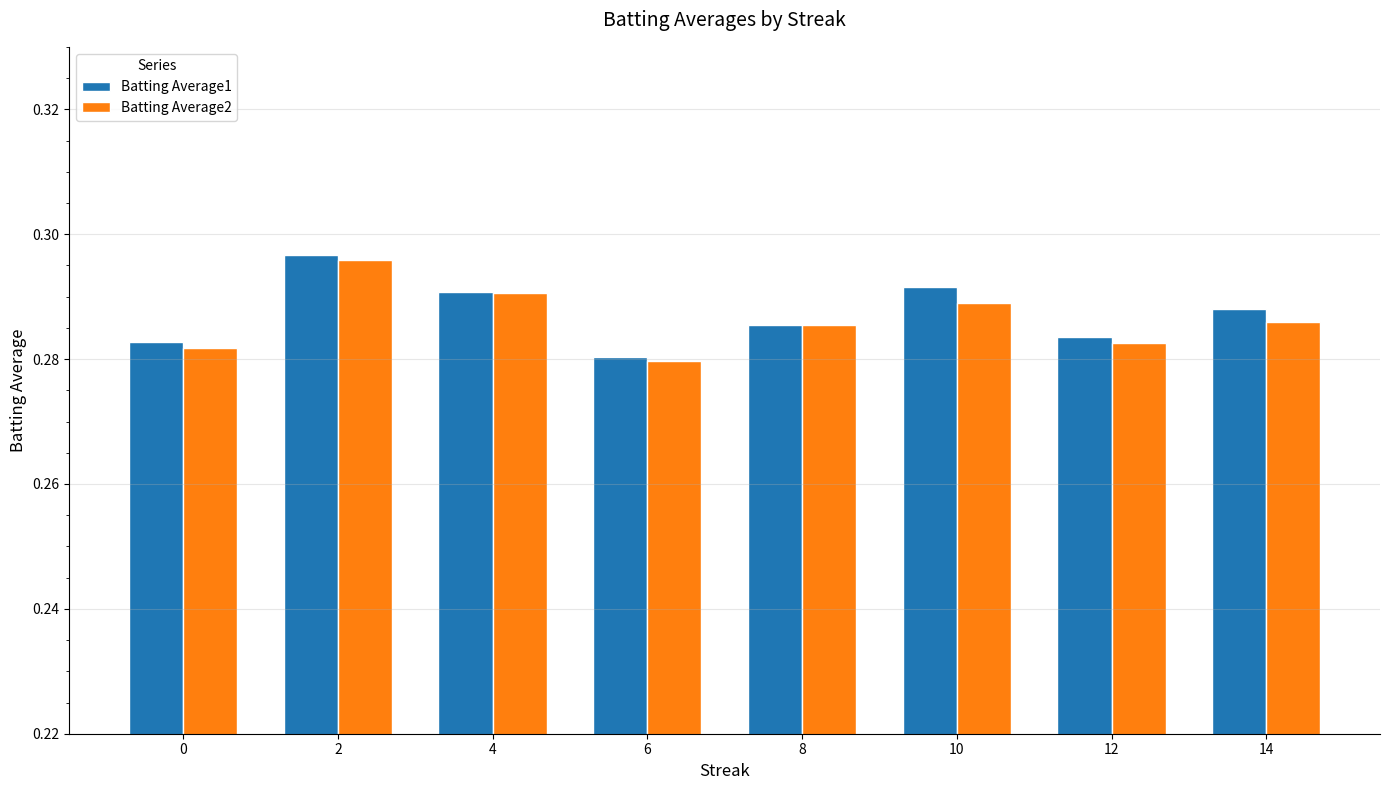

Is it true that Batting Average2 equals 0.5 at 10?

False